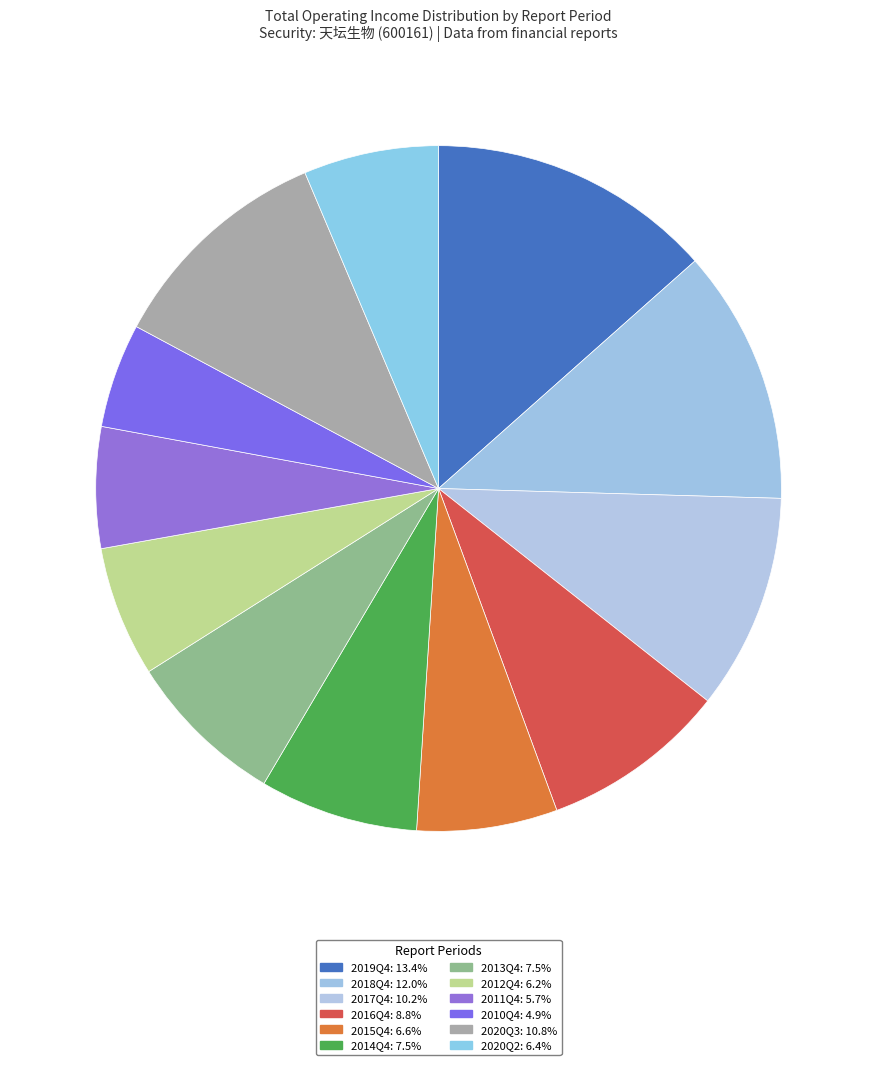

Count the number of slices in the pie.

12